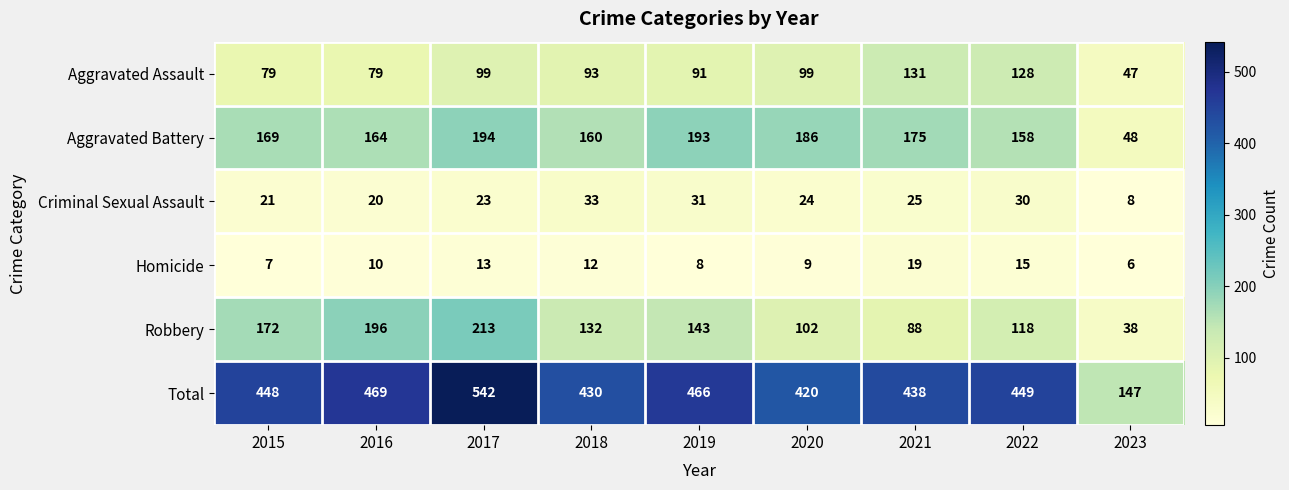

Count the number of categories in the chart.

9